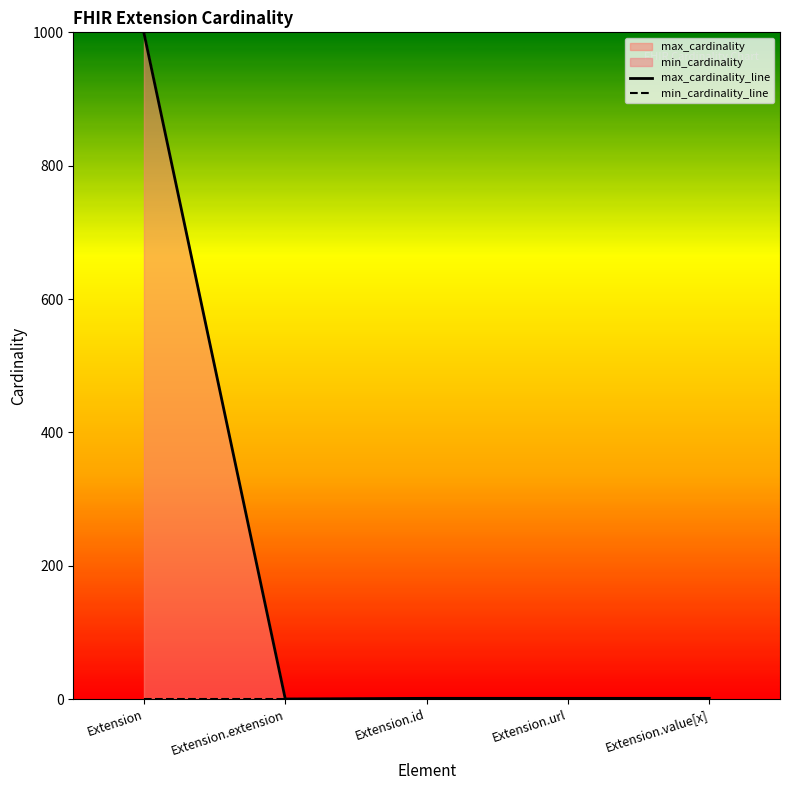

True or false: min_cardinality_line has a value of 0 at Extension.id.

False